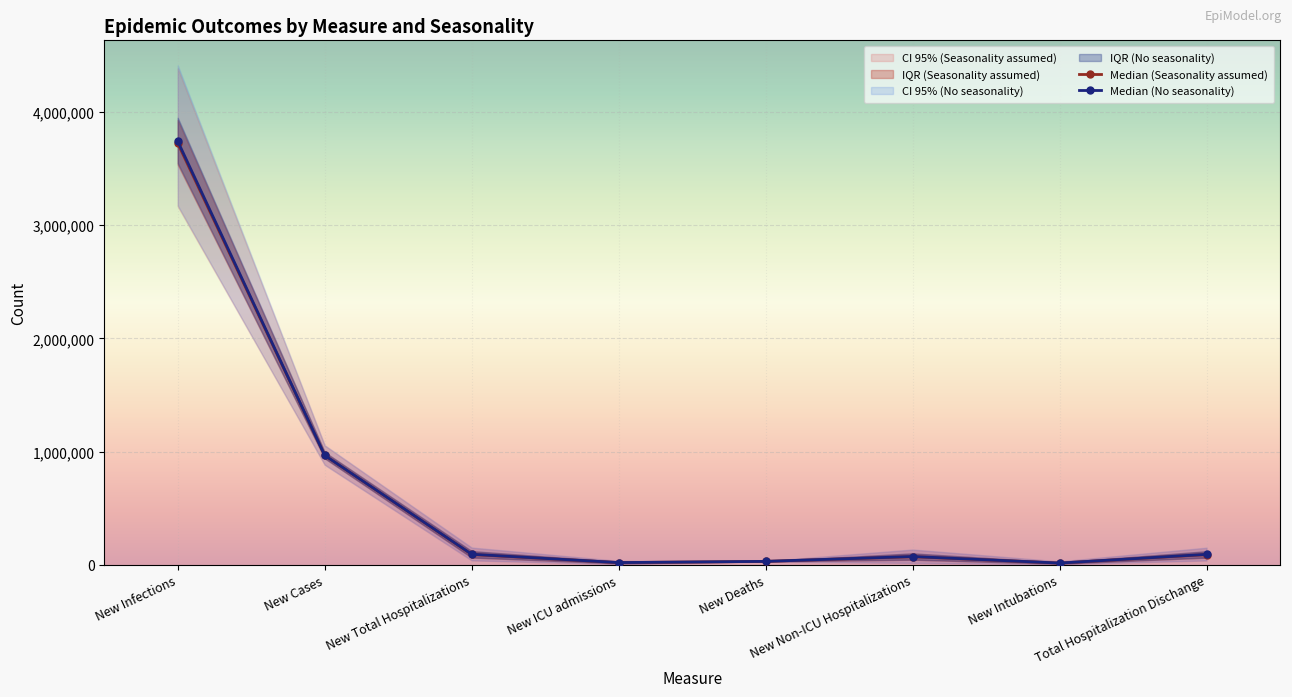

Reading right to left, list all the values displayed in this chart.

Median (Seasonality assumed): 90503	15278	71886	30251	19471	91400	965875	3722275
Median (No seasonality): 92339	15435	73289	30350	19695	93308	966429	3740209